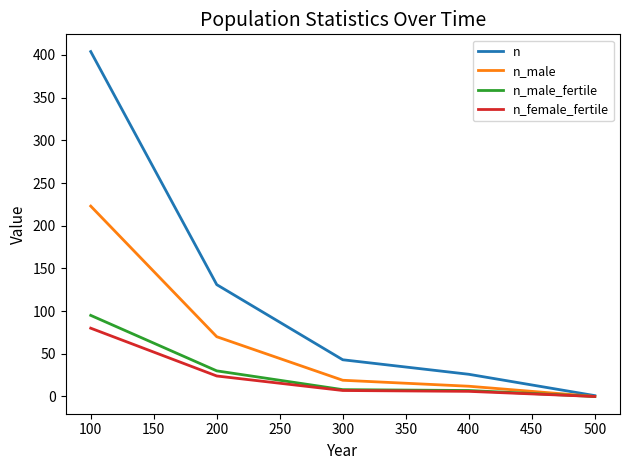

Where is n_male nearest to the value 111?

200